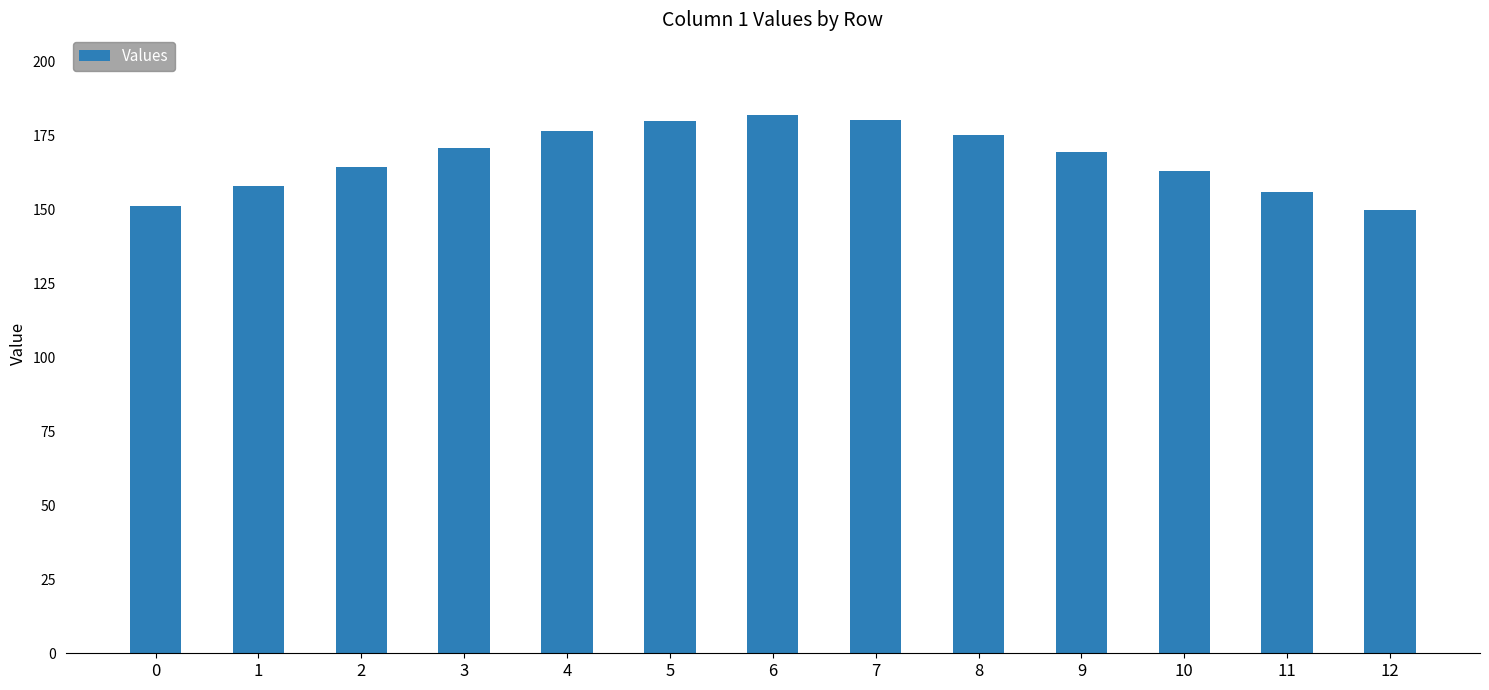

What value does the data have at 12?

150.0